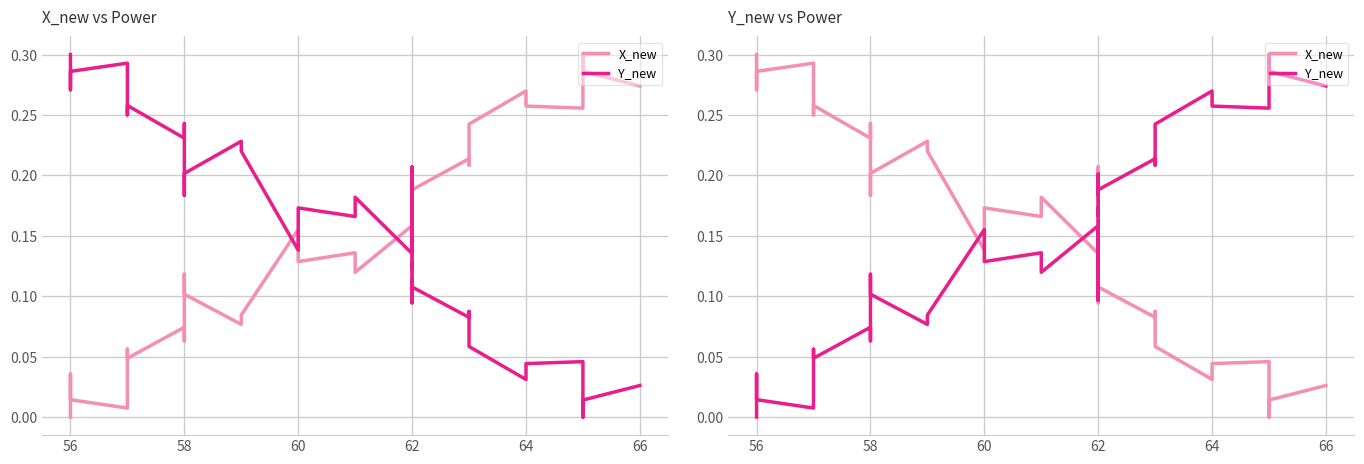

True or false: Y_new and X_new cross at least once.

True